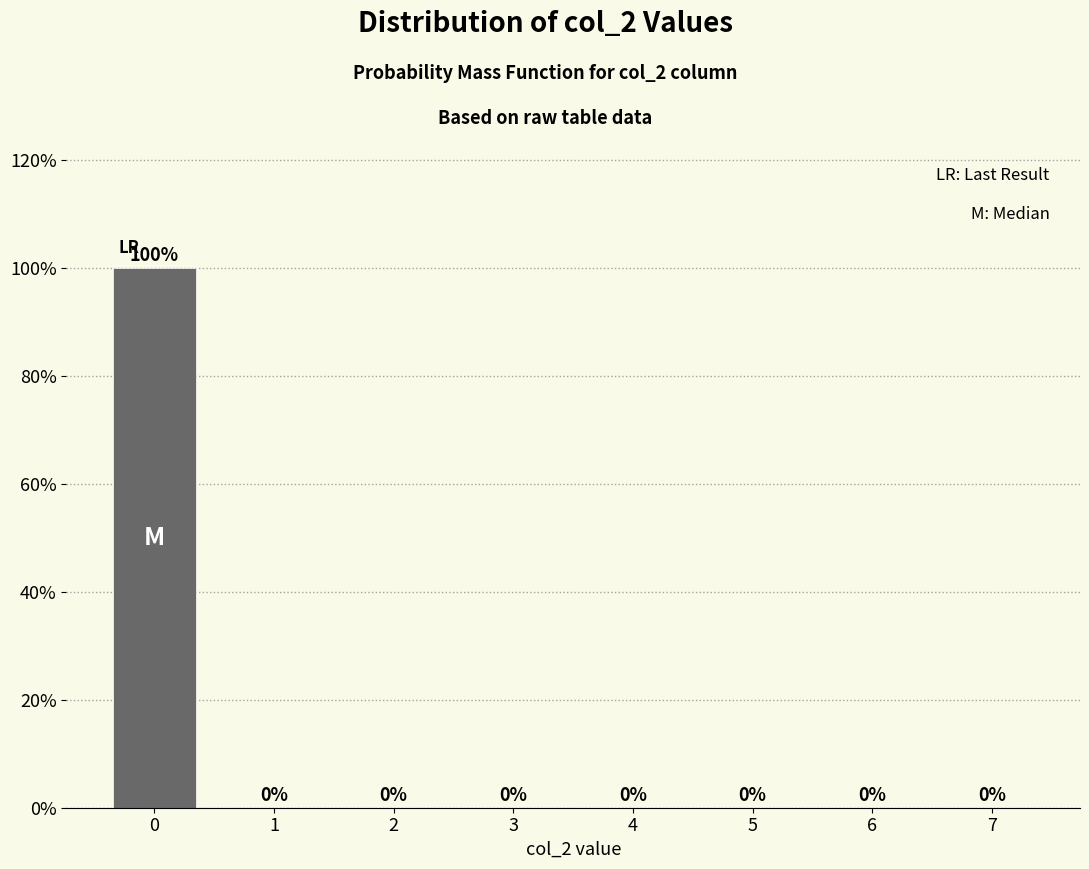

What is the sum of all values?

100